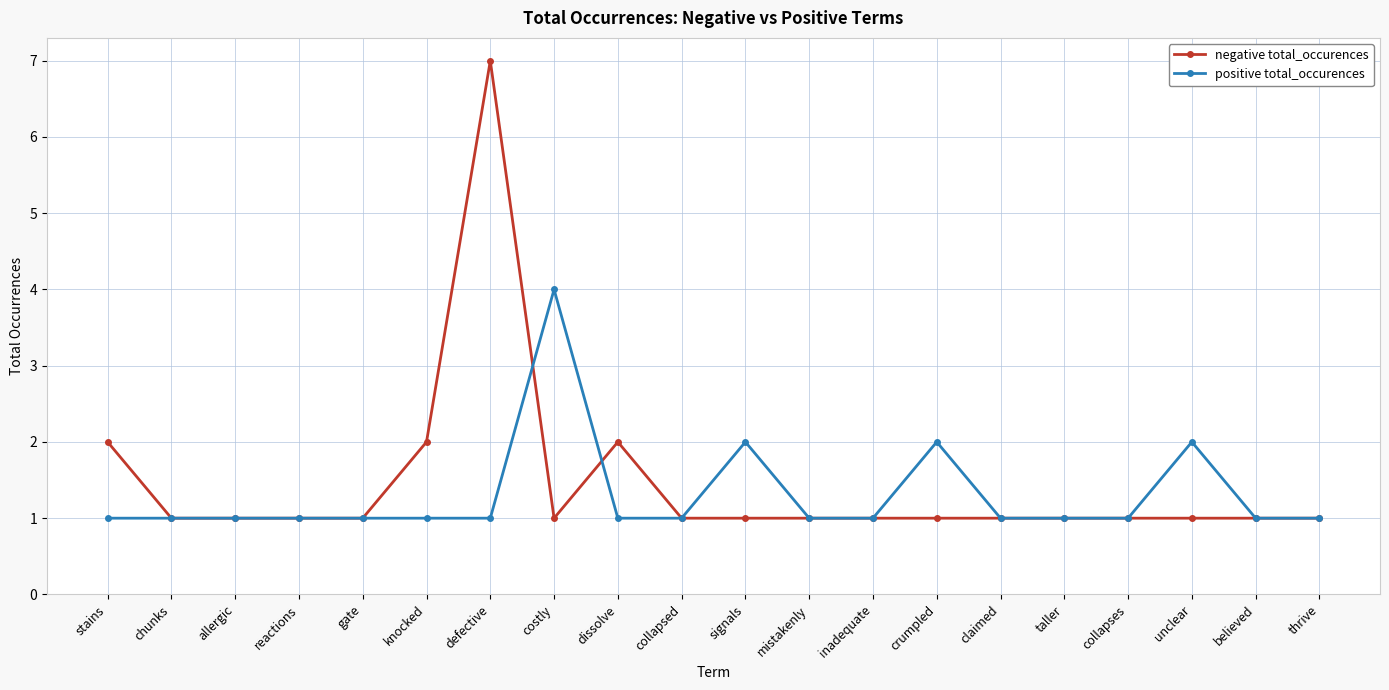

Which series has the largest total across all categories?

negative total_occurences